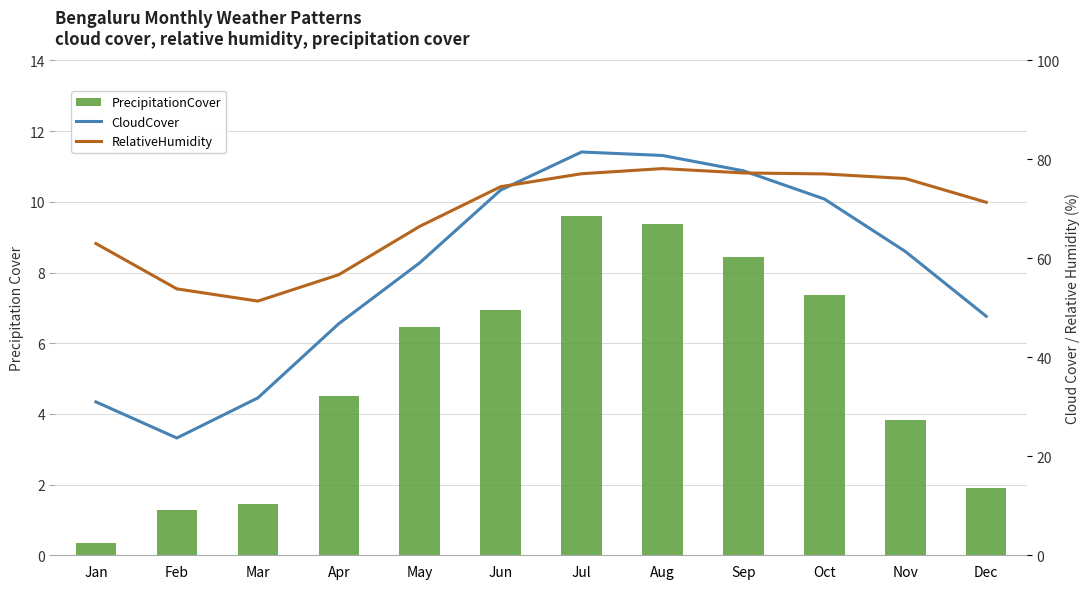

Reading right to left, extract all data points from this chart.

PrecipitationCover: Dec=1.9	Nov=3.8	Oct=7.4	Sep=8.4	Aug=9.4	Jul=9.6	Jun=6.9	May=6.5	Apr=4.5	Mar=1.5	Feb=1.3	Jan=0.4
CloudCover: Dec=48.3	Nov=61.4	Oct=72.0	Sep=77.7	Aug=80.8	Jul=81.5	Jun=73.8	May=59.1	Apr=46.8	Mar=31.8	Feb=23.7	Jan=31.0
RelativeHumidity: Dec=71.3	Nov=76.1	Oct=77.1	Sep=77.3	Aug=78.2	Jul=77.1	Jun=74.5	May=66.5	Apr=56.7	Mar=51.4	Feb=53.8	Jan=63.0